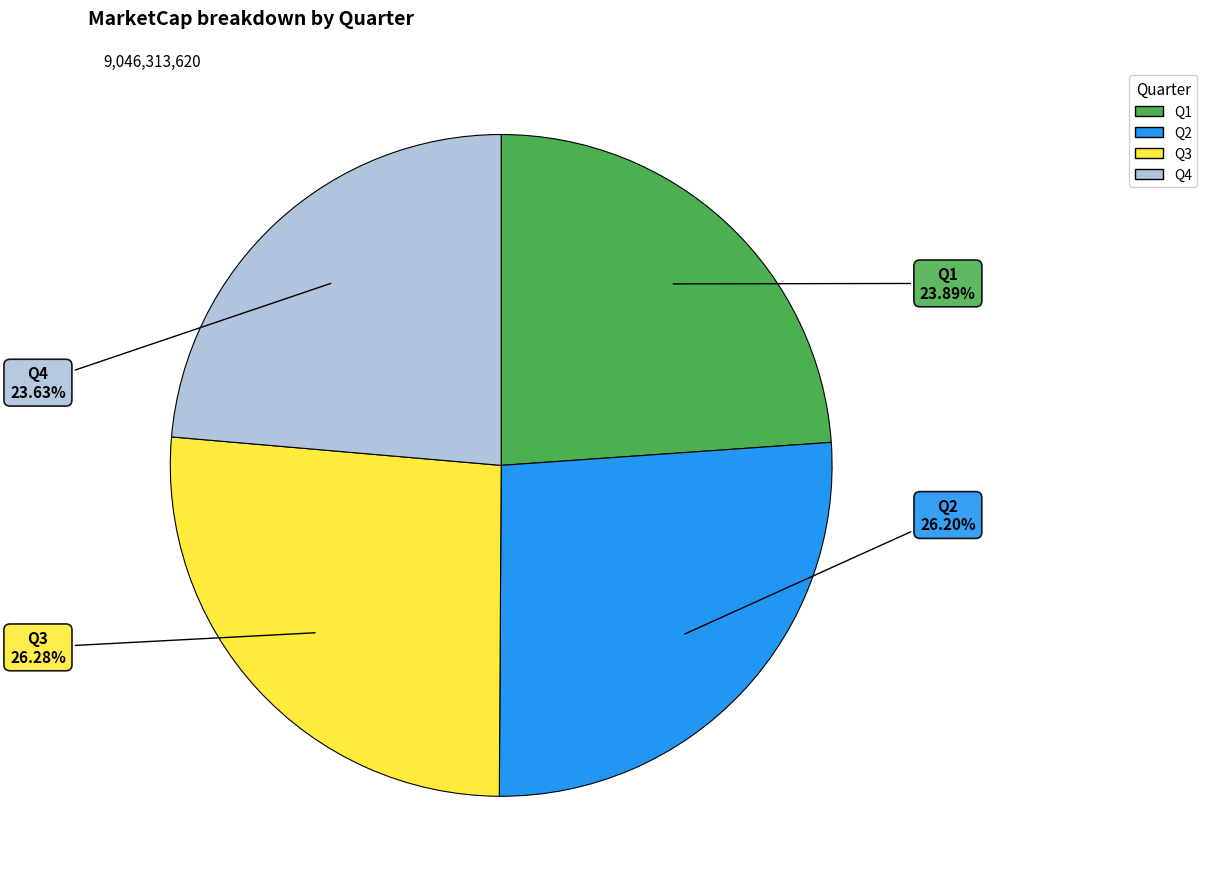

Is there a majority slice in this chart?

No